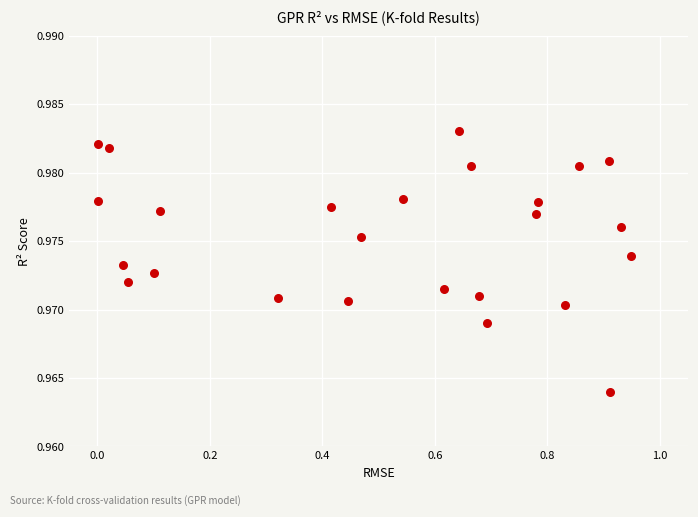

What is the range of X values (max minus min)?

0.9